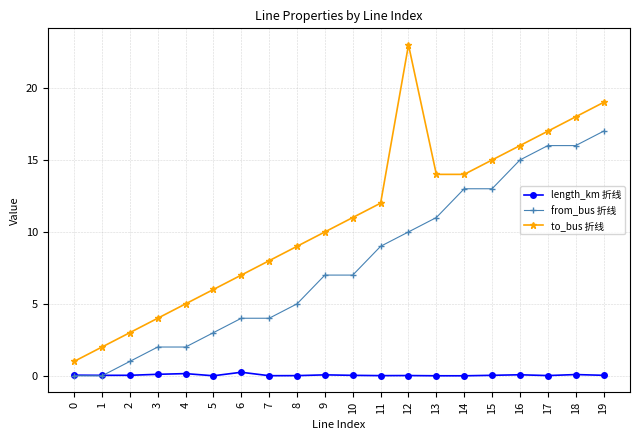

List the series in order of their overall mean, lowest first.

length_km 折线, from_bus 折线, to_bus 折线